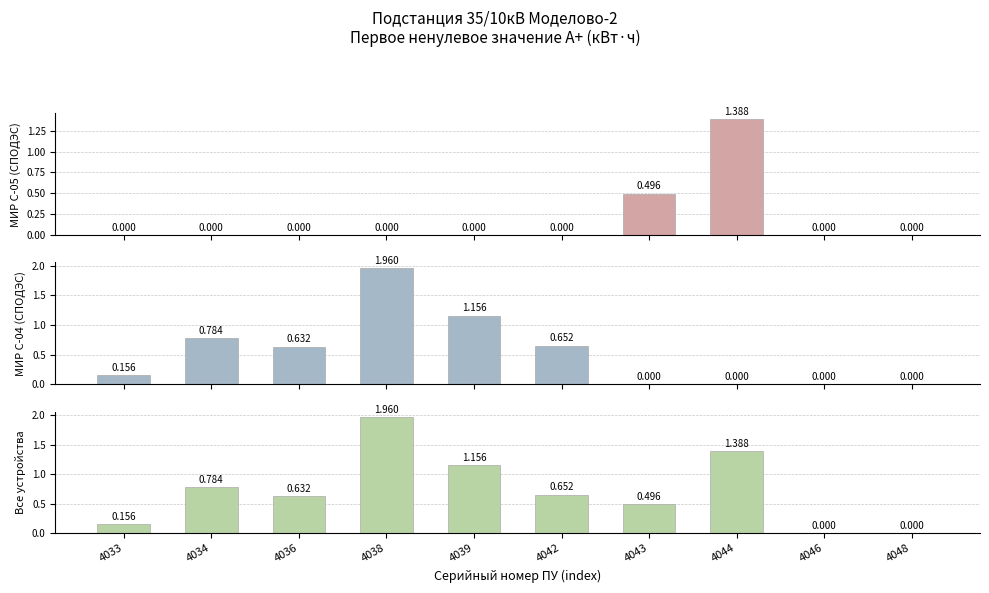

How many bars are there in total?

30